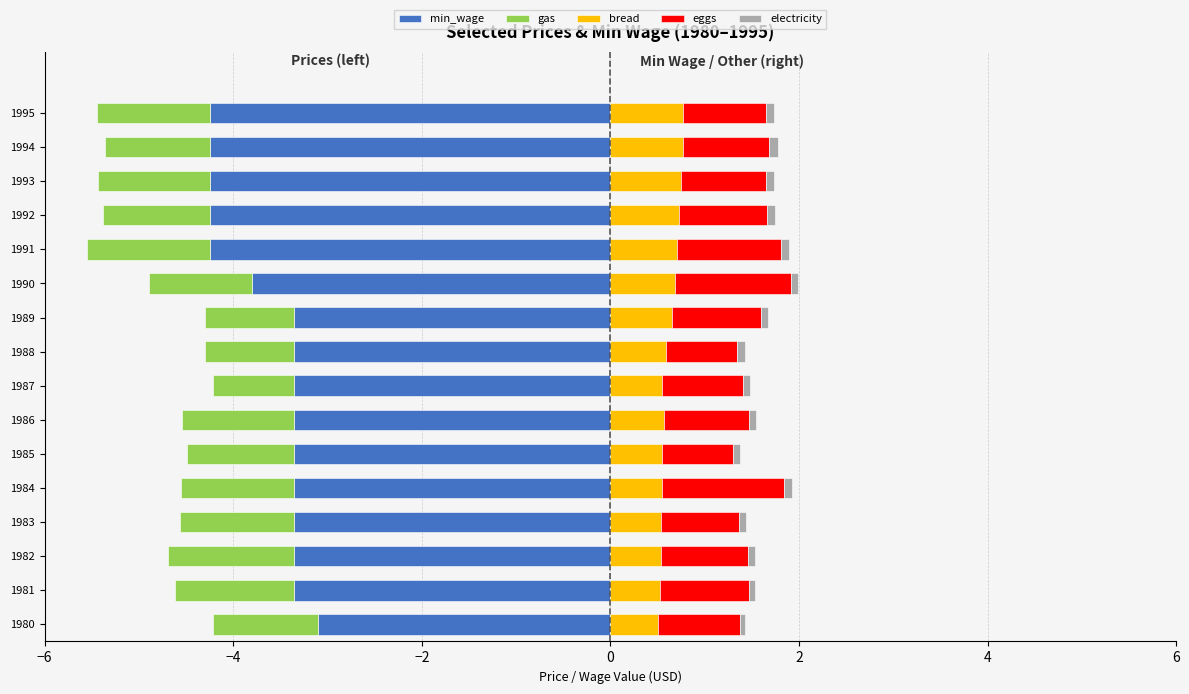

What is the minimum value for gas?

-1.3